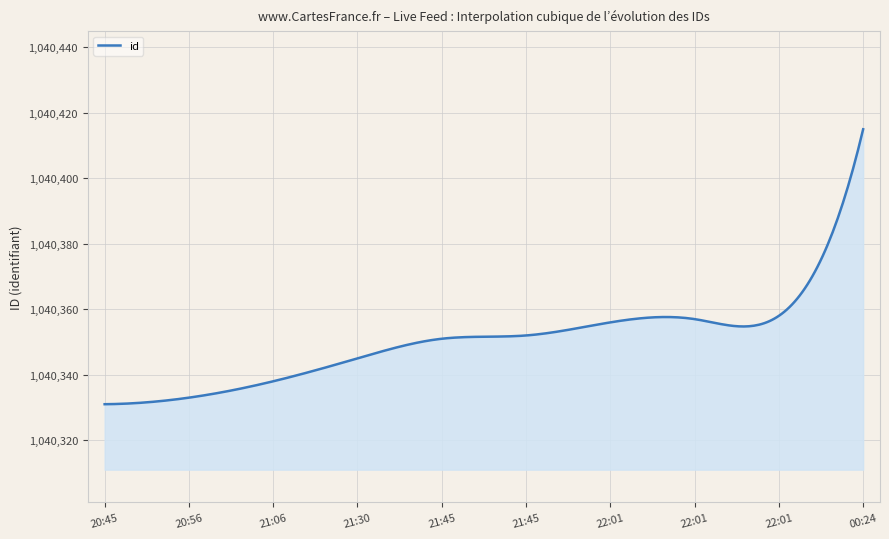

What is the minimum value shown in the chart?

1040331.0